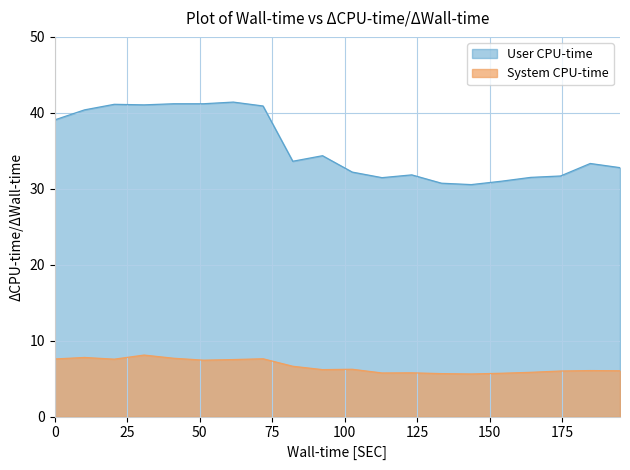

How many distinct data groups are displayed?

2